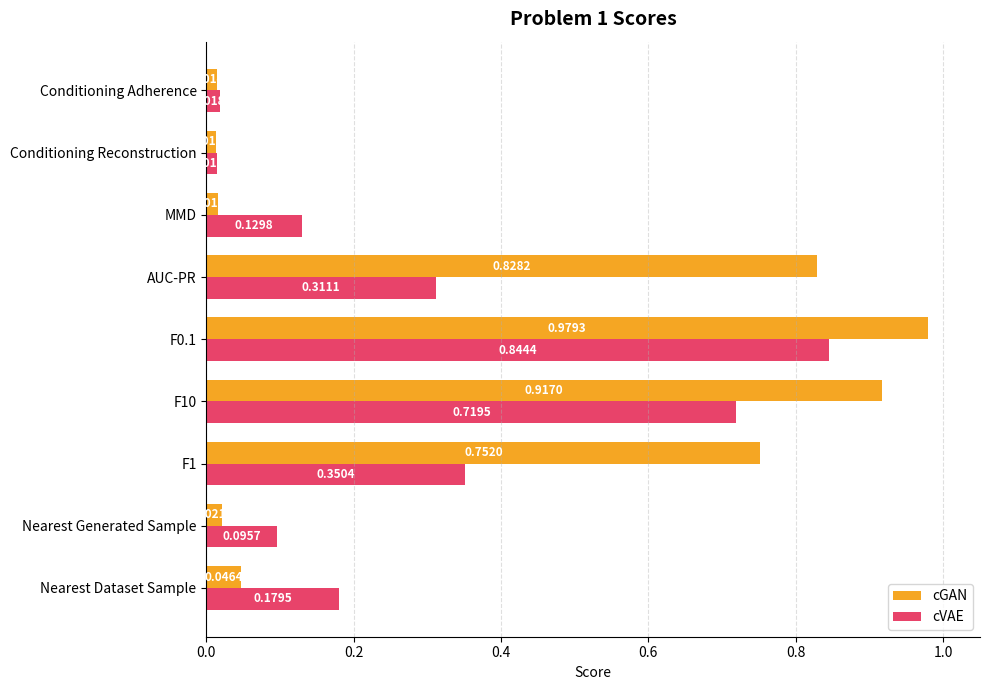

Which category has the lowest value in the cGAN series?

Conditioning Reconstruction